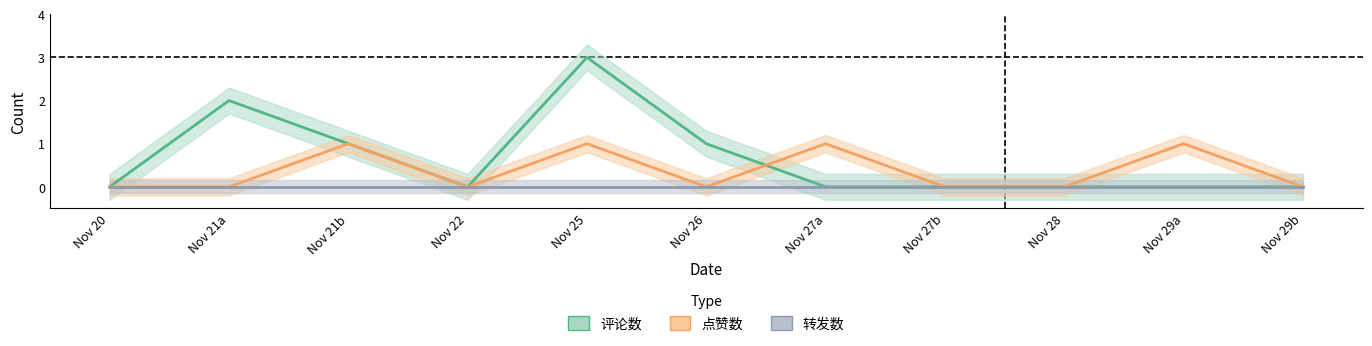

Which series ends up on top after the final intersection of 点赞数 and 评论数?

点赞数